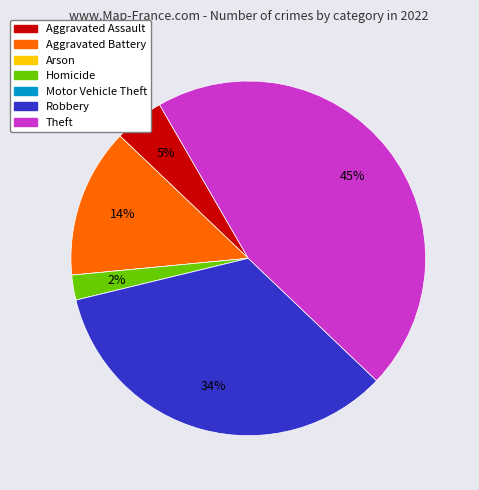

Is there a majority slice in this chart?

No